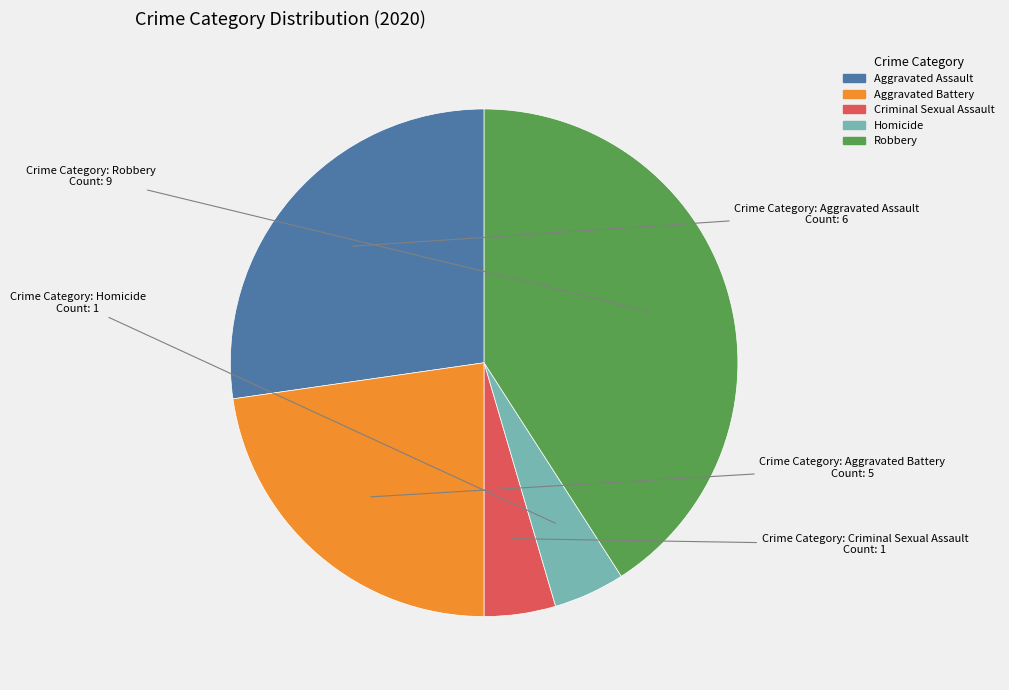

Is it true that Aggravated Assault is 27% of the pie?

True